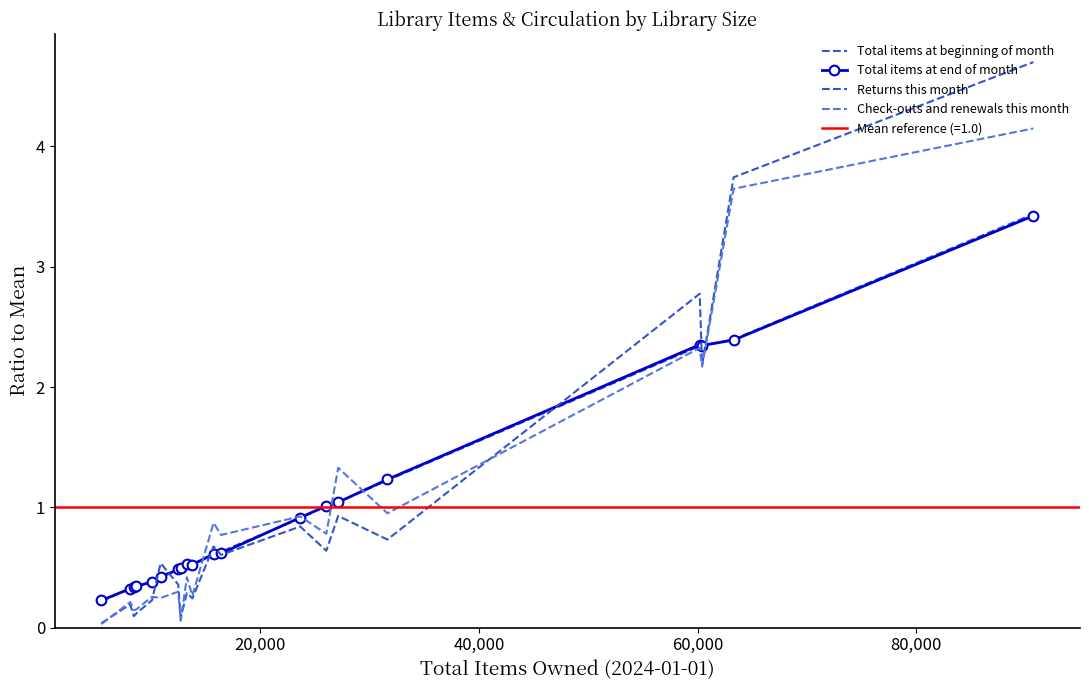

How many intersections are there between Total items at end of month and Returns this month?

7